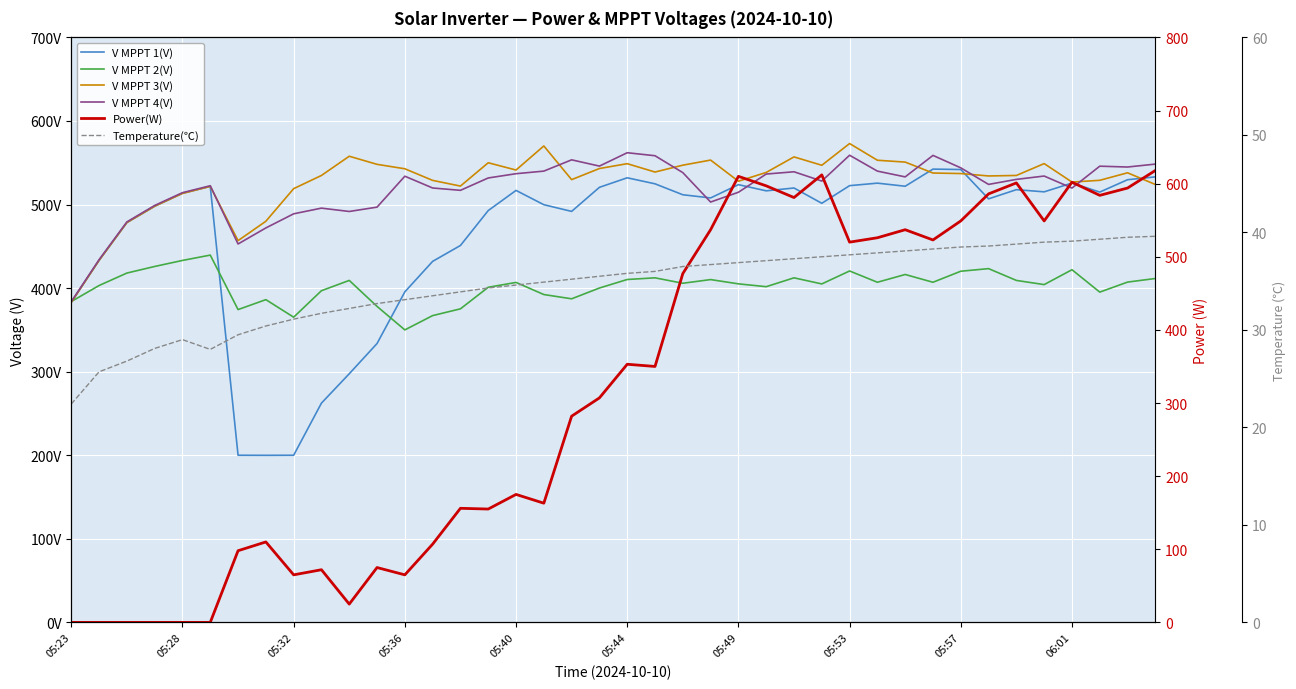

What is the difference between the second highest and second lowest values in the V MPPT 4(V) series?

125.0